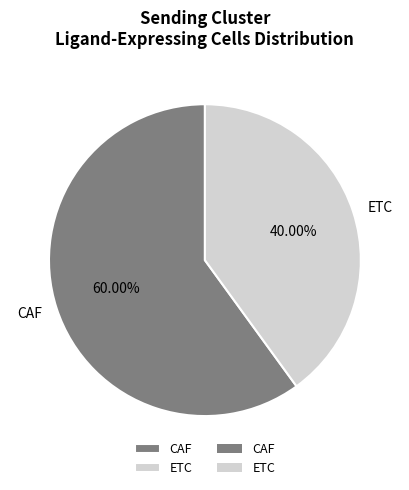

What percentage is the CAF slice, to the nearest percent?

60%